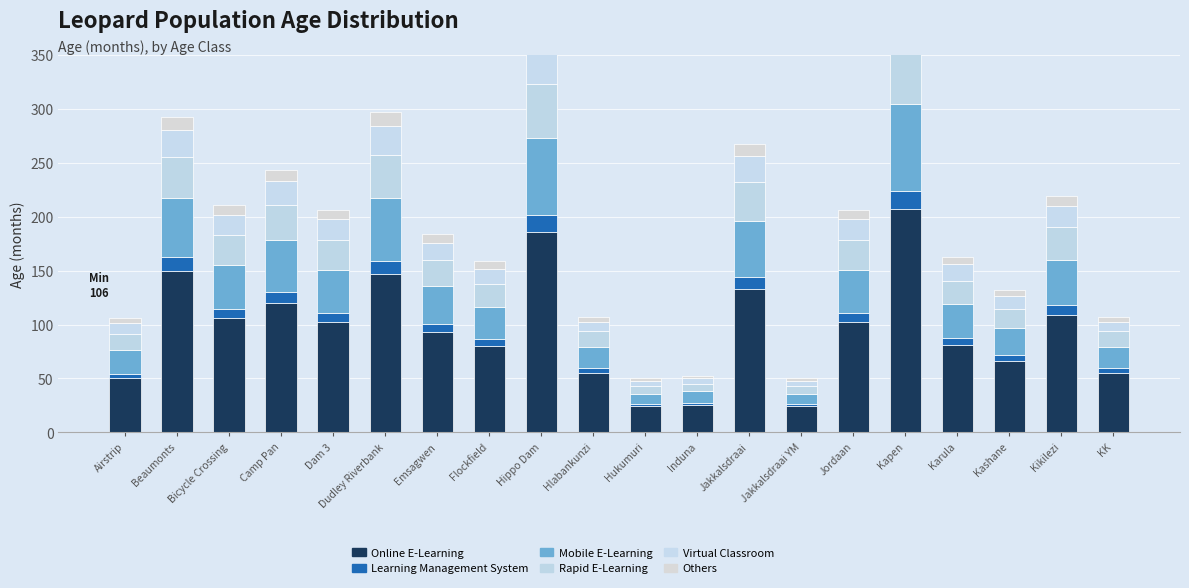

What is the label of the 4th bar from the left?

Camp Pan